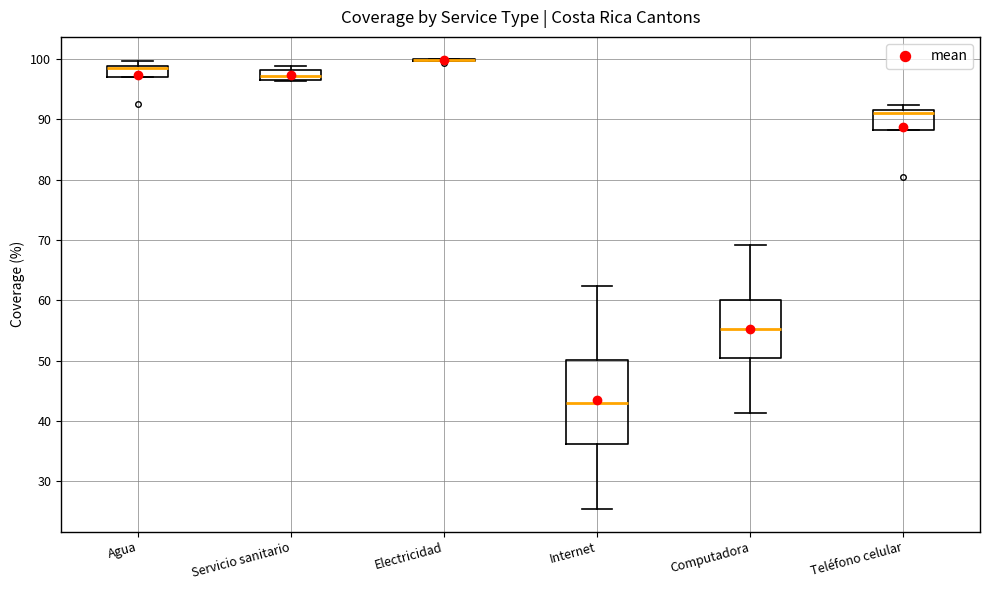

Comparing the boxes themselves (not the whiskers), which one is the tallest?

Internet